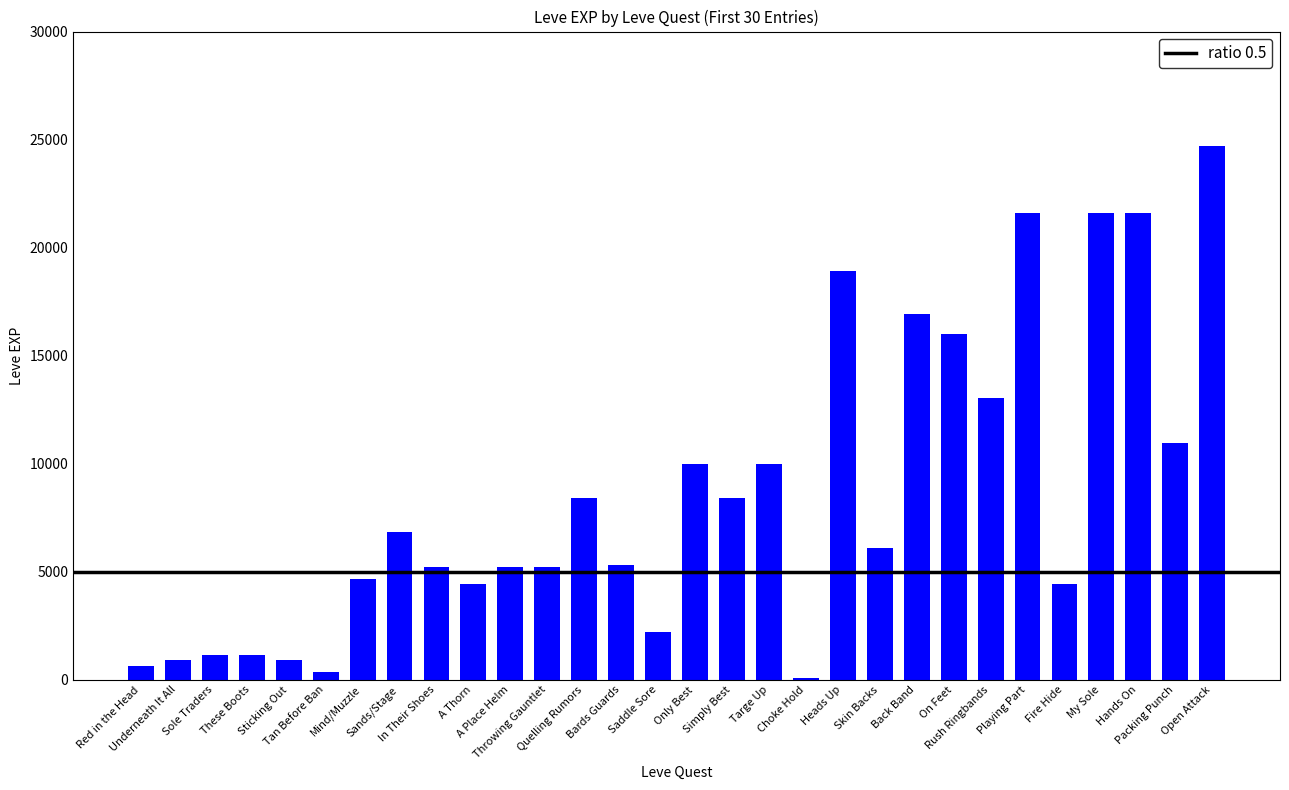

At which label does the data first exceed 6110?

Sands/Stage